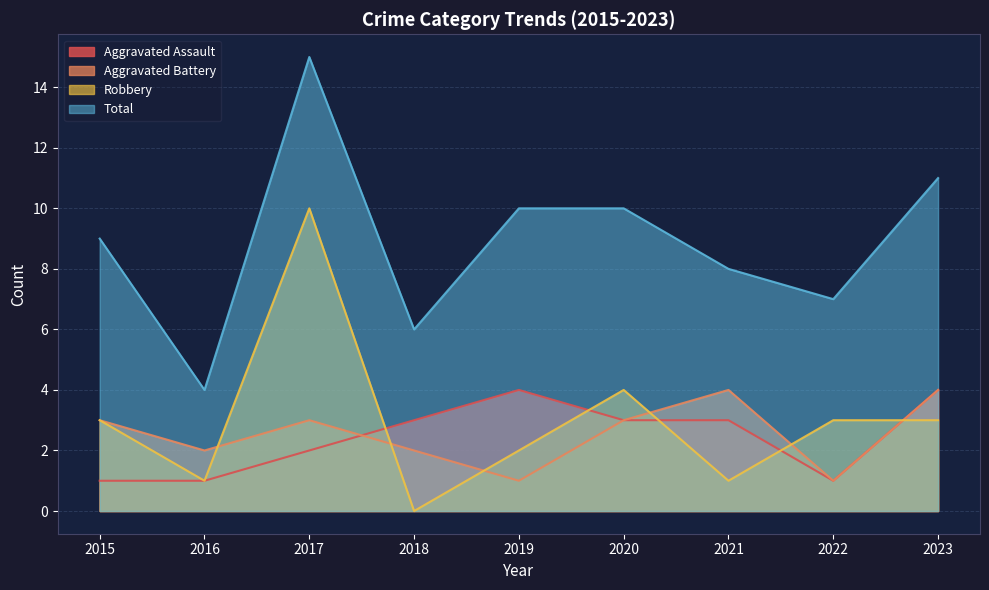

At which label does Robbery reach its peak?

2017